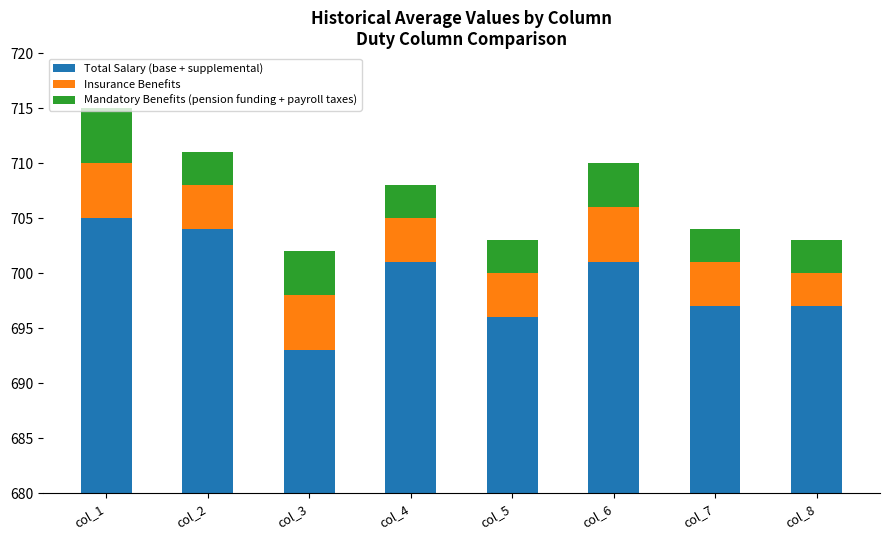

What is the value of the Mandatory Benefits (pension funding + payroll taxes) bar at the 5th from the left?

3